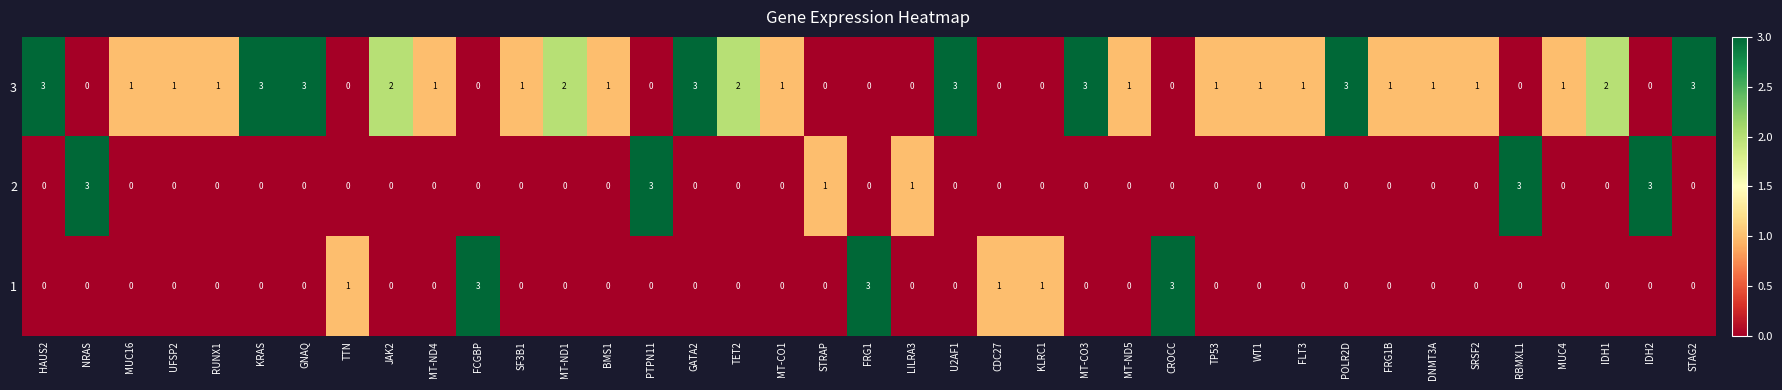

How many data points in 3 are less than 1?

12